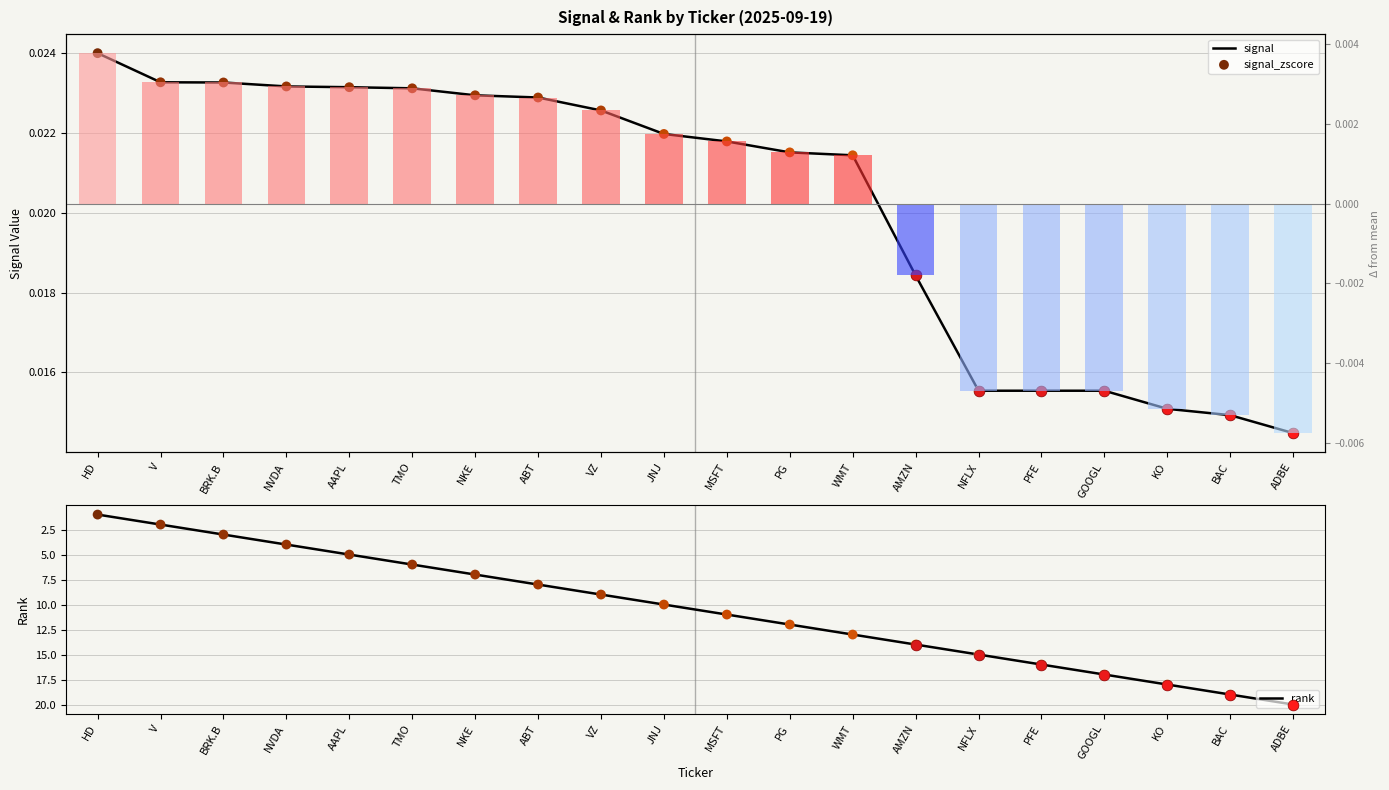

Is the value of signal_zscore at V greater than the value of rank at KO?

No